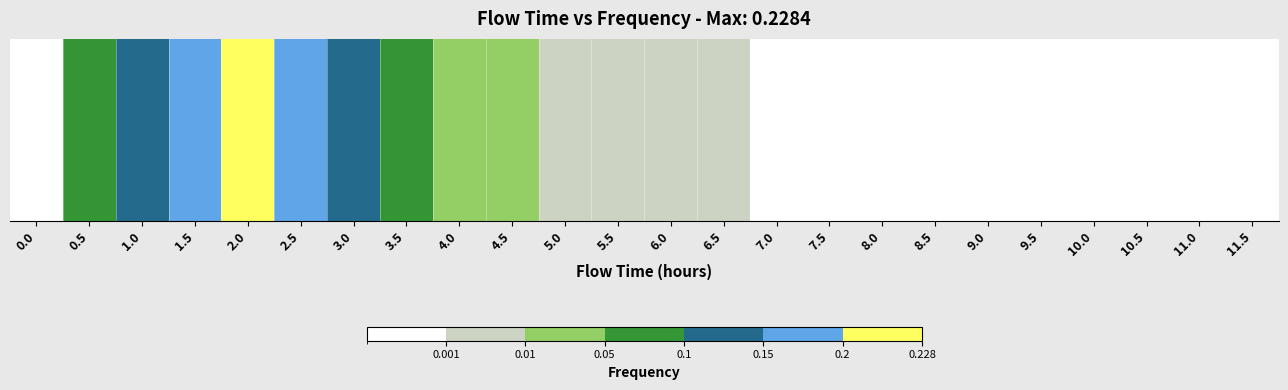

True or false: the data shows 0.1 at 0.5.

False